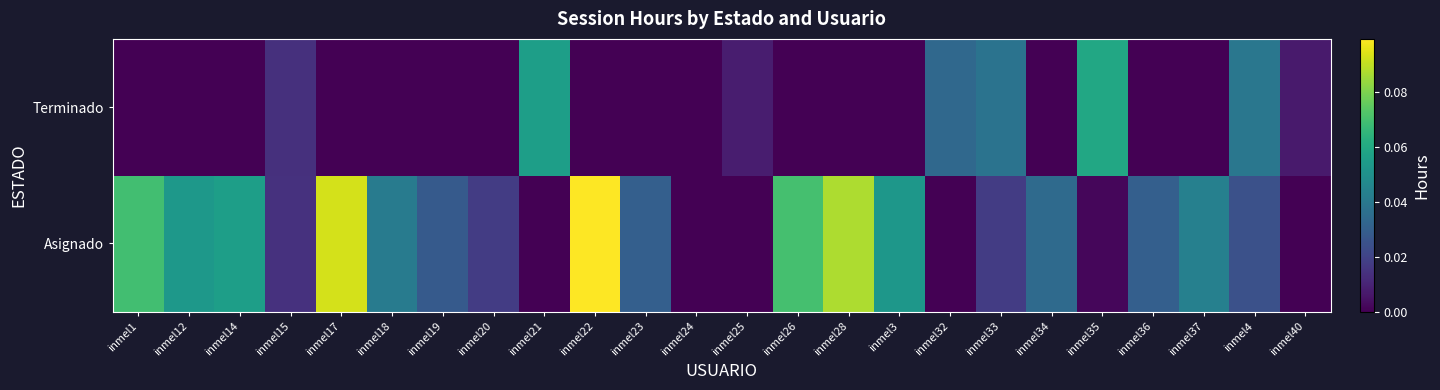

List the series in order of their peak value, lowest first.

Terminado, Asignado